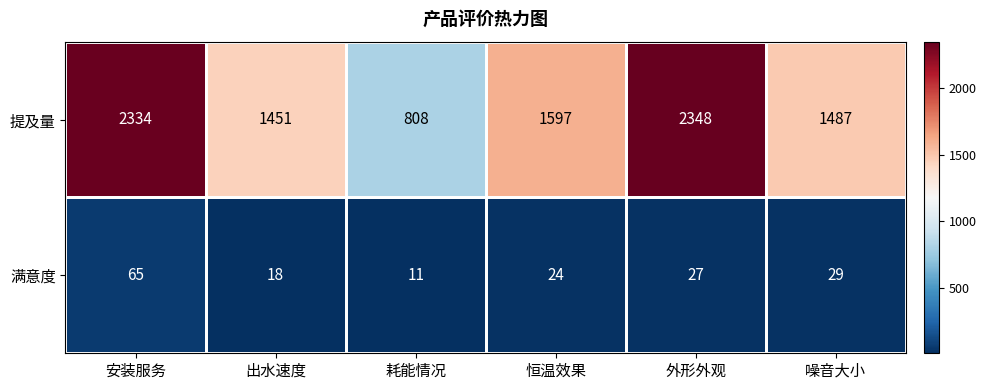

List the series in order of their overall mean, lowest first.

满意度, 提及量